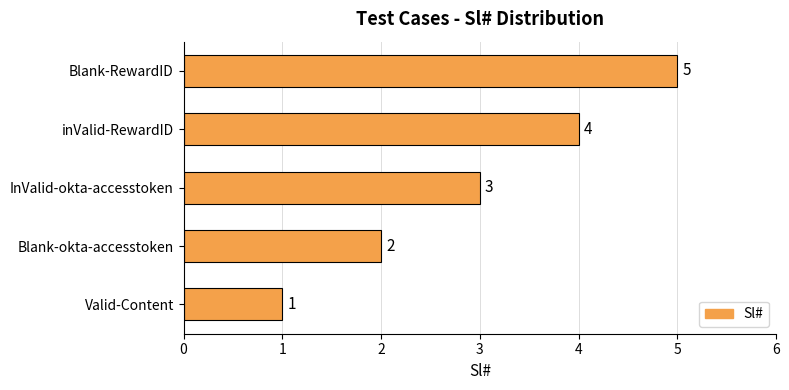

At which category does the chart reach its peak across all series?

Blank-RewardID